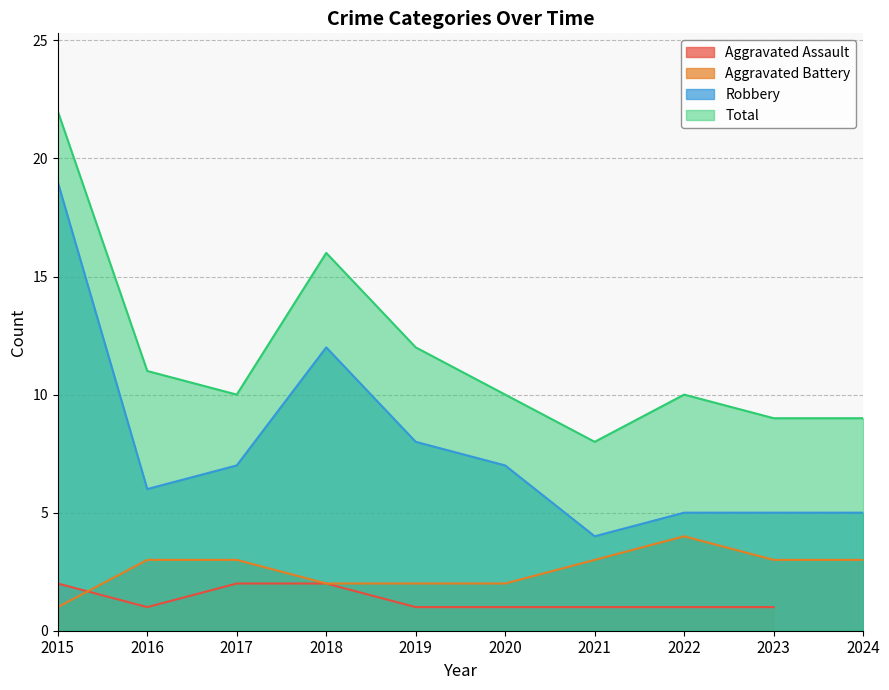

True or false: Total and Aggravated Battery cross at least once.

False